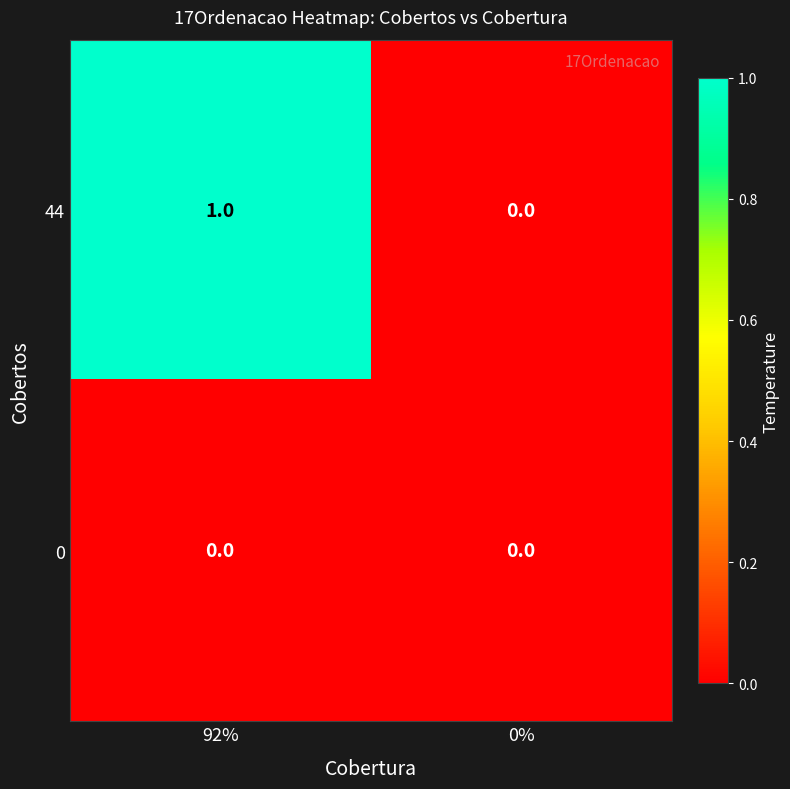

Is it true that 0 equals 0 at 0%?

True